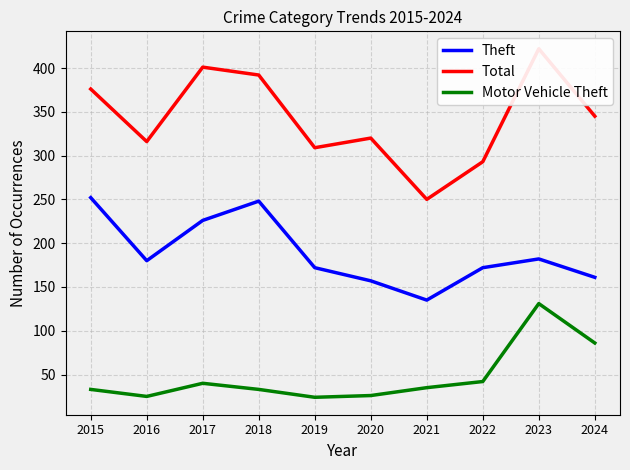

True or false: Theft and Total intersect in this chart.

False